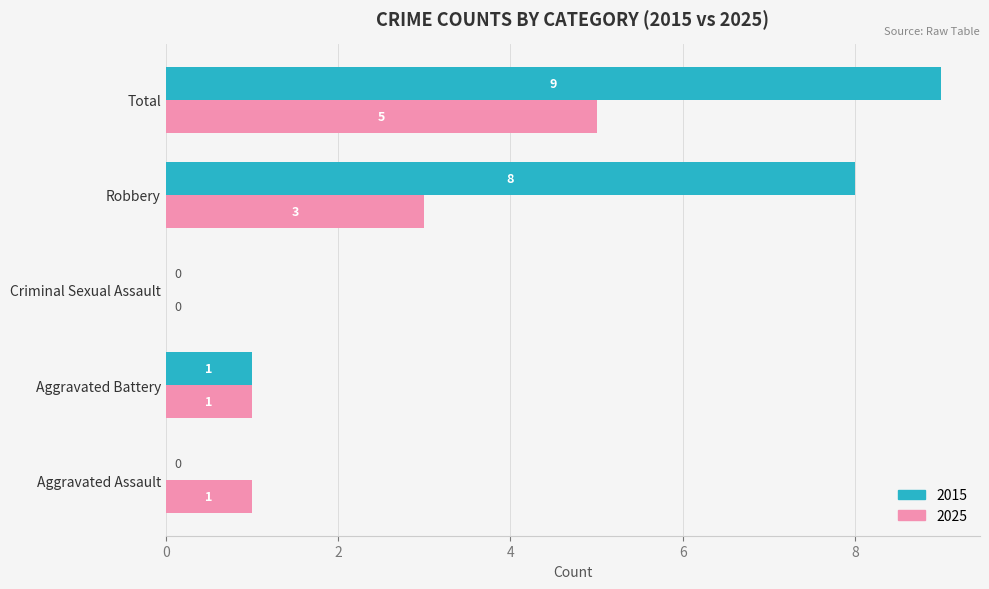

At which category is the sum across all series the highest?

Total